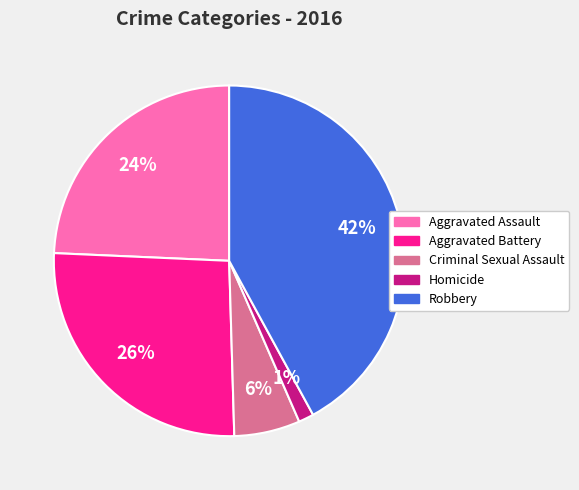

Is it true that Aggravated Assault is 12% of the pie?

False